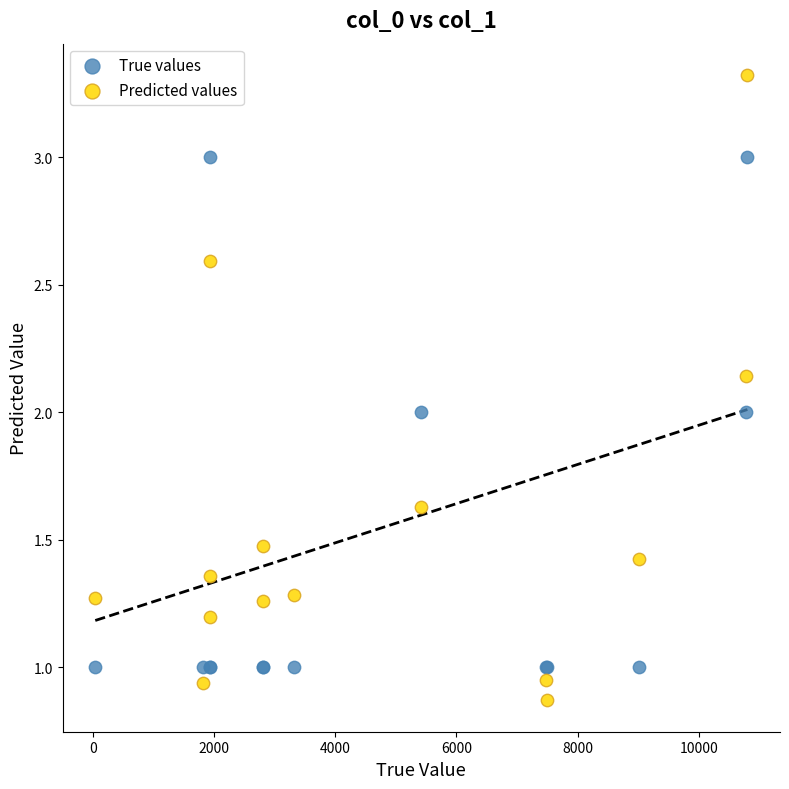

Which series reaches the minimum Y coordinate?

Predicted values